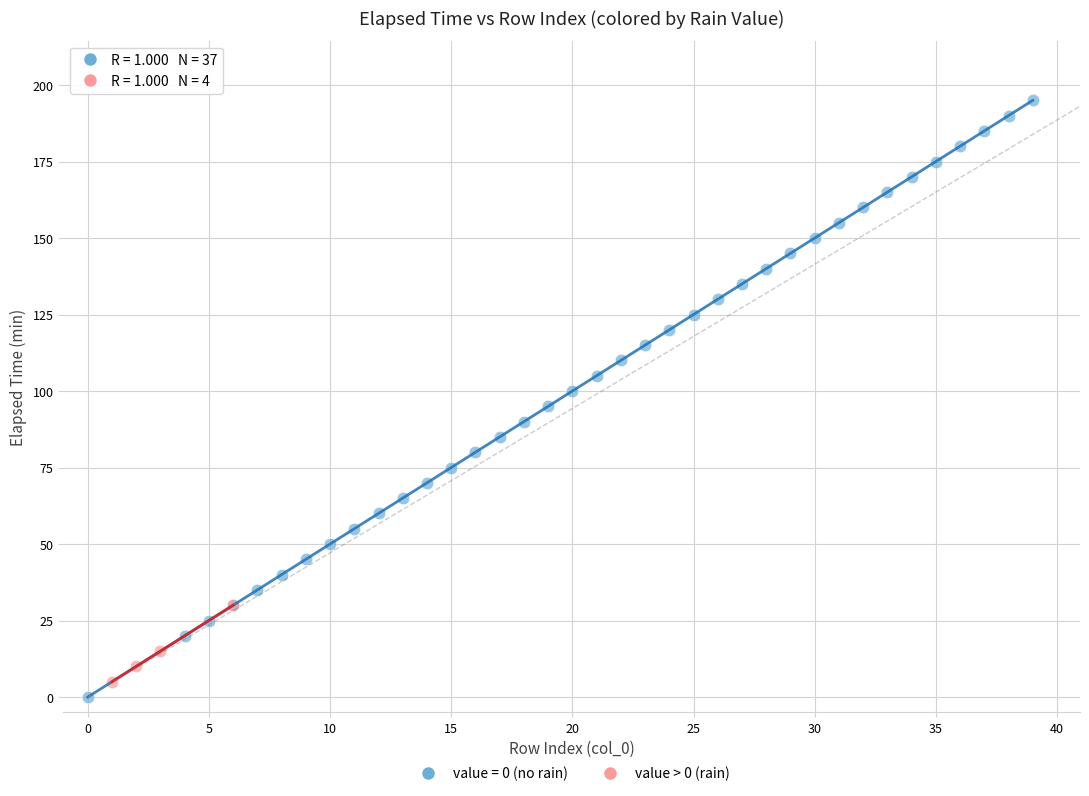

Which series has the widest spread of Y values?

value = 0 (no rain)